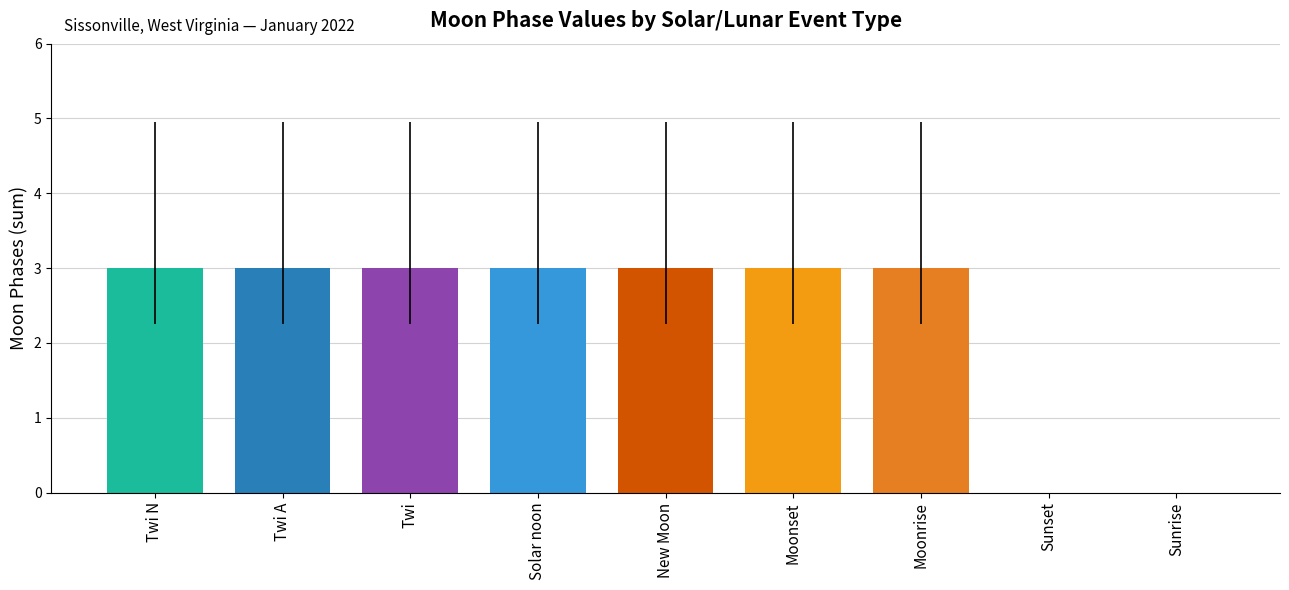

What is the ratio of the value at Solar noon to the value at New Moon?

1.0